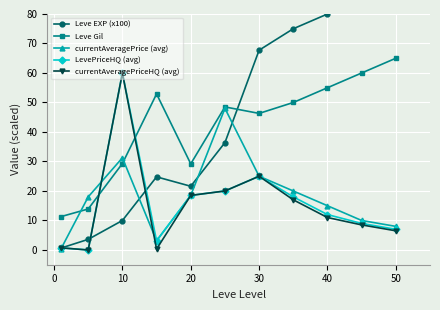

The LevePriceHQ (avg) series shows 18.6 at 40. True or false?

False